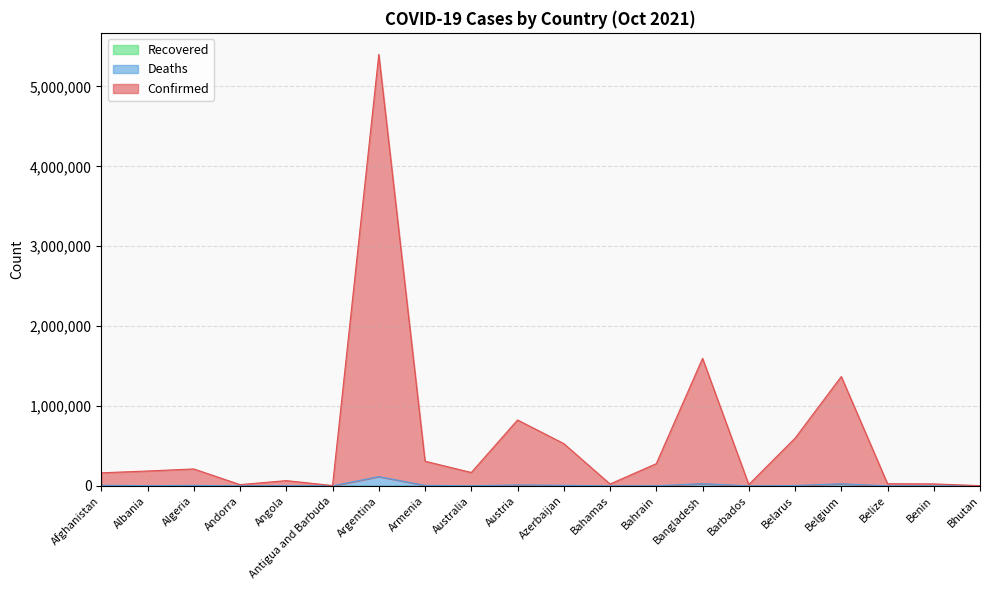

Reading right to left, list all the values displayed in this chart.

Confirmed: 2623	24910	26915	1368664	596787	16573	1596404	278078	22901	529334	824650	167600	308639	5400374	4138	65829	15592	211973	186175	163390
Deaths: 3	161	489	25946	4563	149	27841	1393	642	6966	11316	1696	6189	115889	102	1703	130	5904	2893	7266